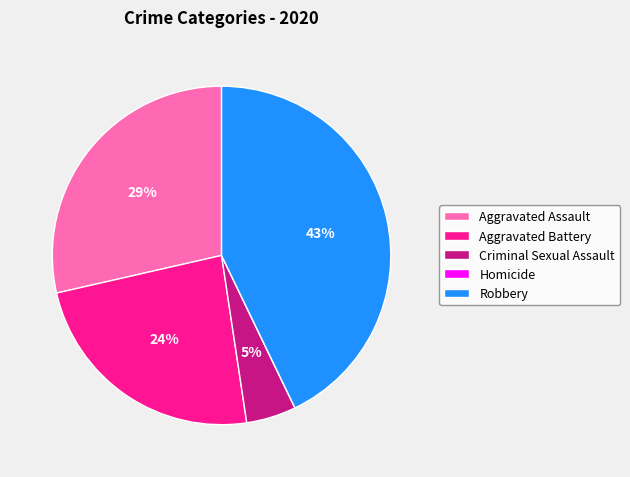

To the nearest percent, what portion does Aggravated Assault represent?

29%